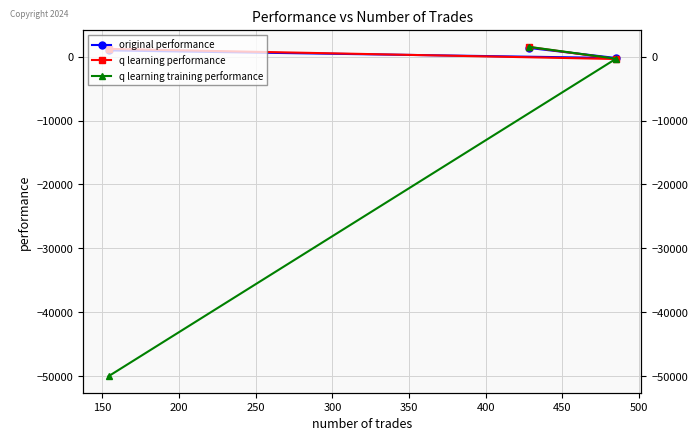

Which series has the largest range (max minus min)?

q learning training performance